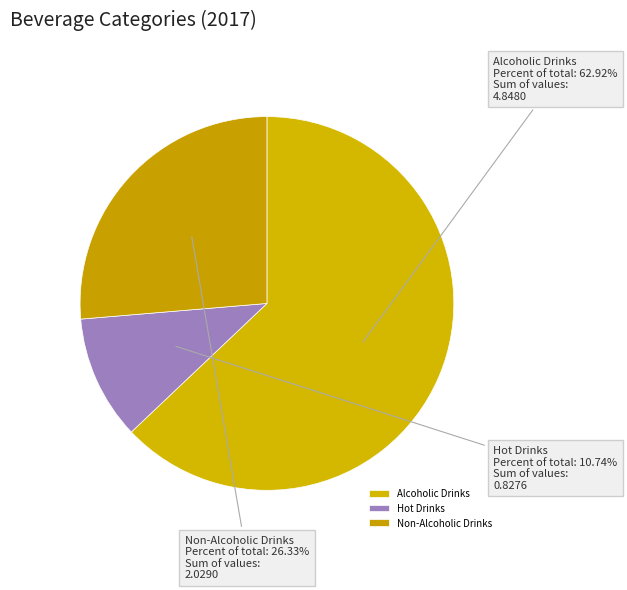

Rank the categories by value from highest to lowest.

Alcoholic Drinks, Non-Alcoholic Drinks, Hot Drinks